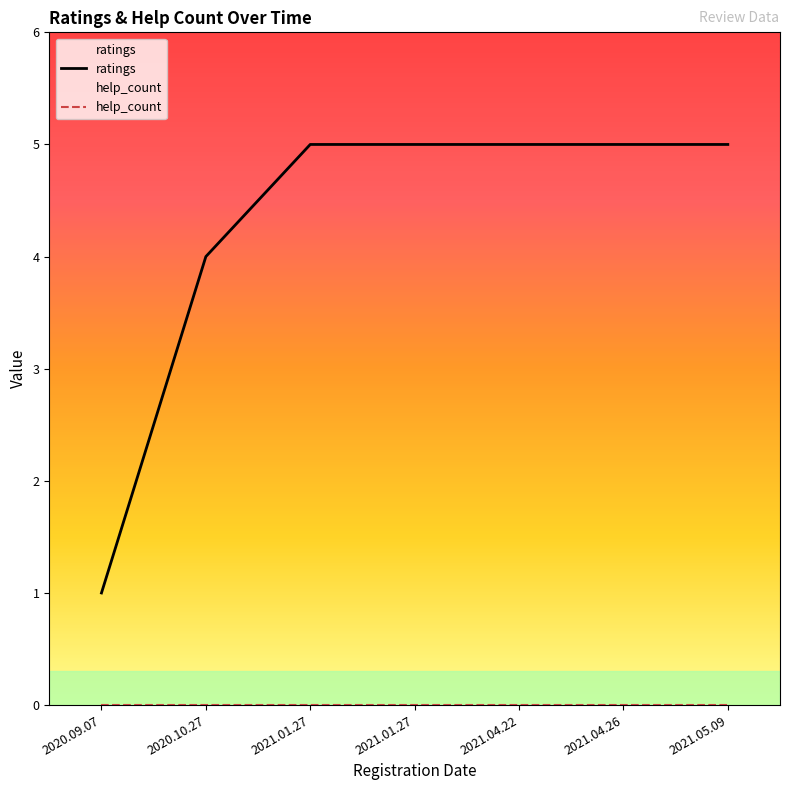

What is the difference between the maximum and minimum values?

4